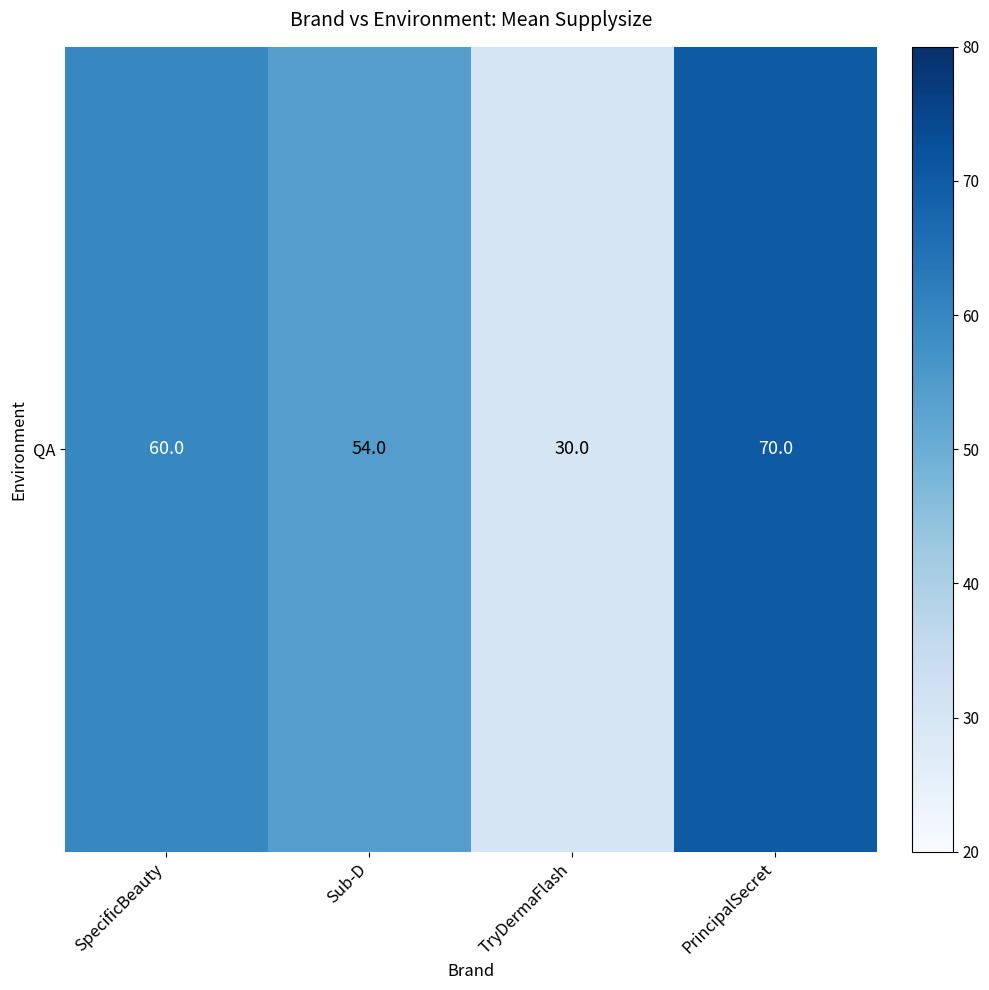

List the labels in order of value, smallest first.

TryDermaFlash, Sub-D, SpecificBeauty, PrincipalSecret